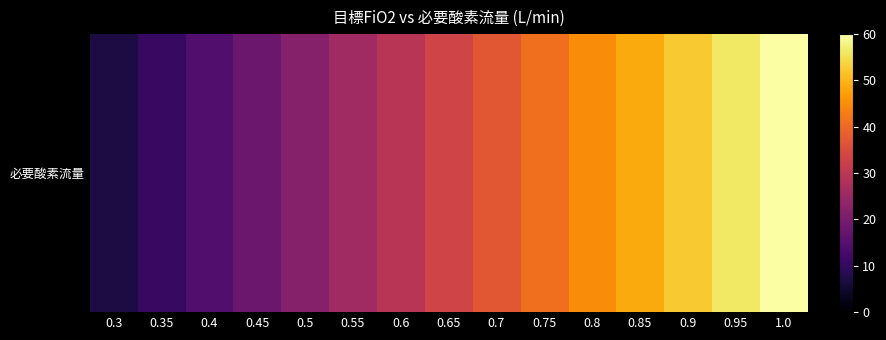

Which category has the lowest value across all series?

0.3